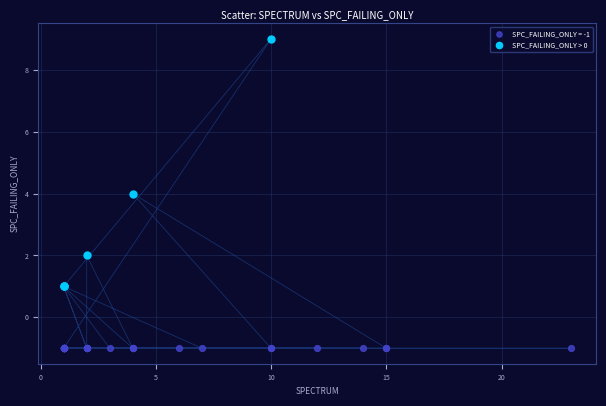

Which series contains the highest Y value?

SPC_FAILING_ONLY > 0